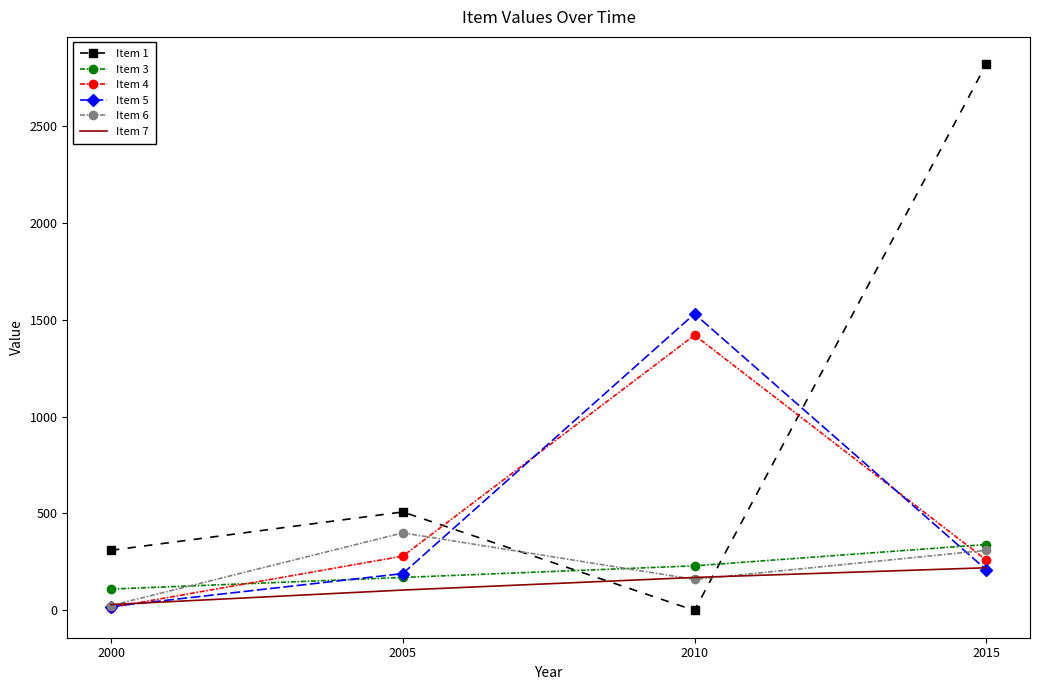

Reading right to left, what are all the values shown in this chart?

Item 1: 2015=2818	2010=0	2005=508	2000=310
Item 3: 2015=340	2010=230	2005=170	2000=110
Item 4: 2015=260	2010=1420	2005=280	2000=15
Item 5: 2015=210	2010=1530	2005=190	2000=20
Item 6: 2015=310	2010=160	2005=400	2000=25
Item 7: 2015=220	2010=170	2005=105	2000=30